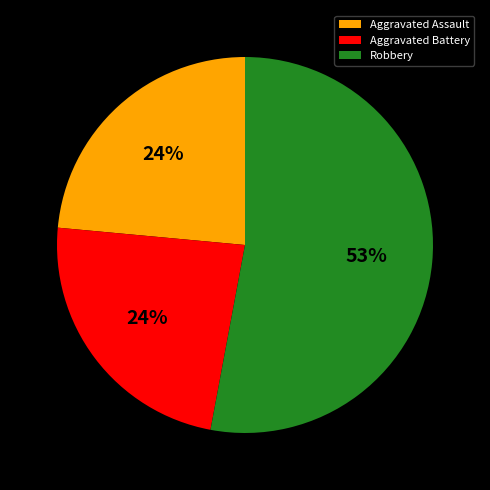

Does any single category account for the majority?

Yes